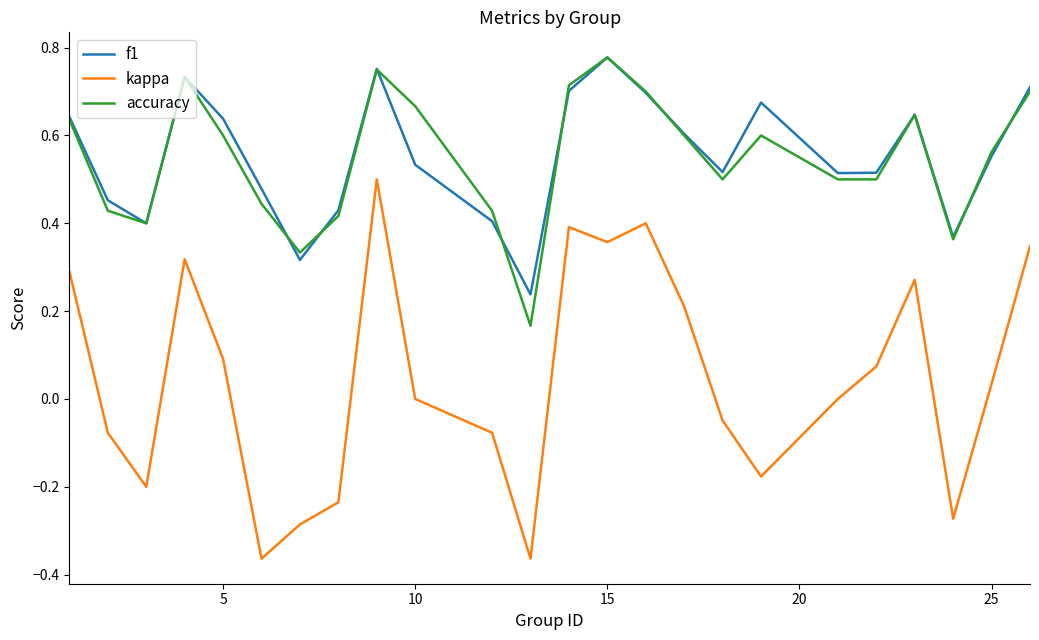

Which series has the widest spread of values?

kappa